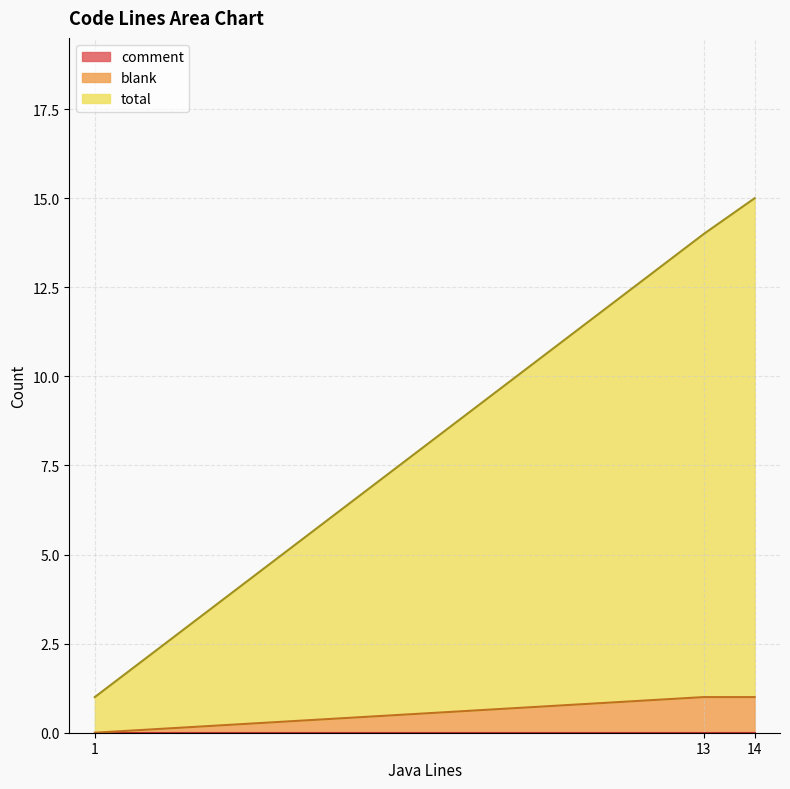

At which category does the chart reach its minimum across all series?

1